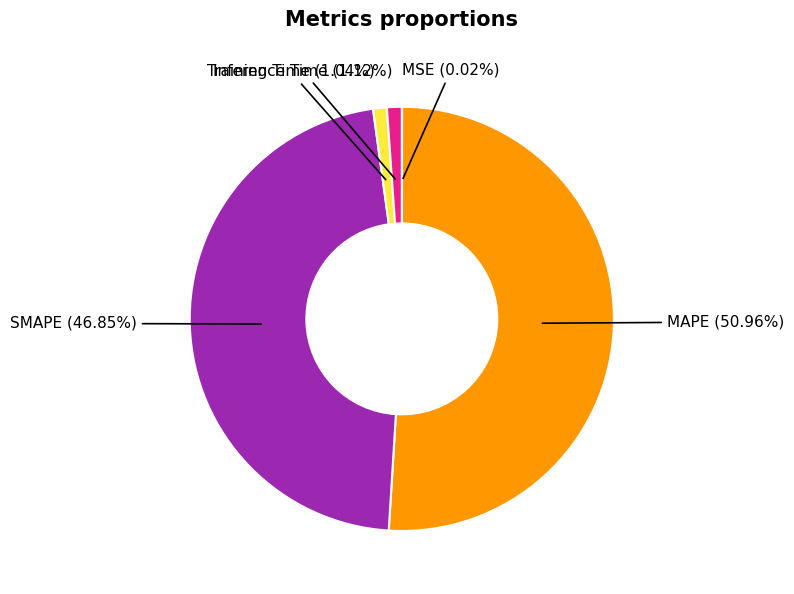

Which has a higher value, MAPE or SMAPE?

MAPE